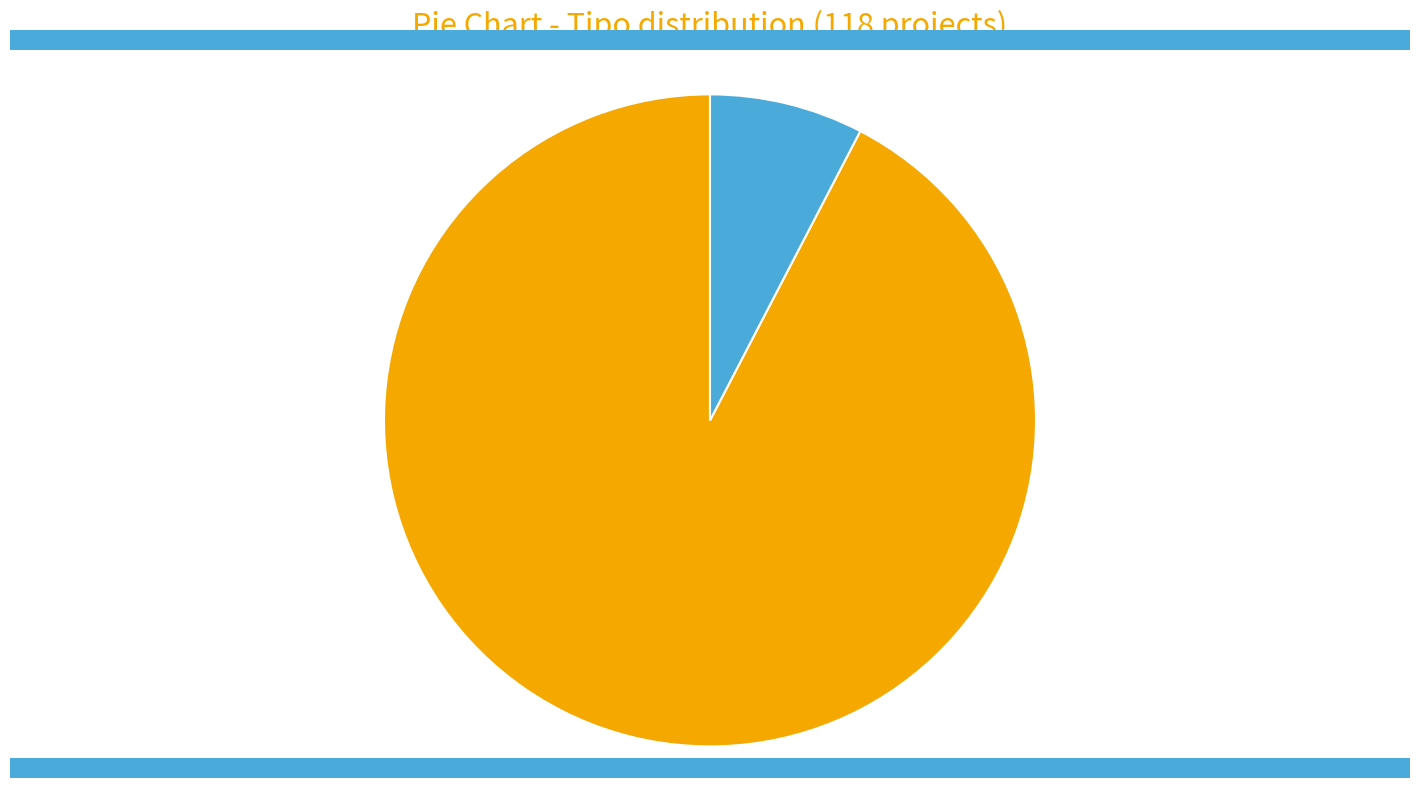

Does any single category account for the majority?

Yes